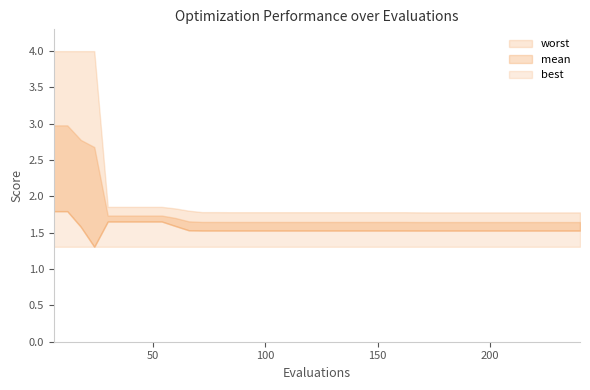

How many categories are shown in the chart?

40